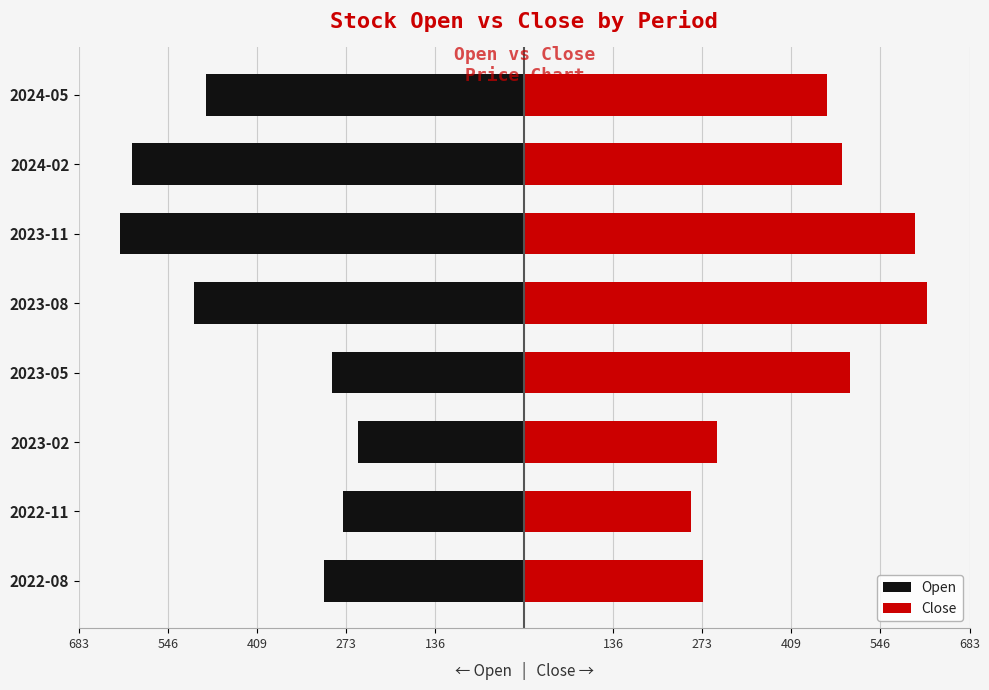

Which has a higher value, 2022-08 or 2024-02?

2022-08